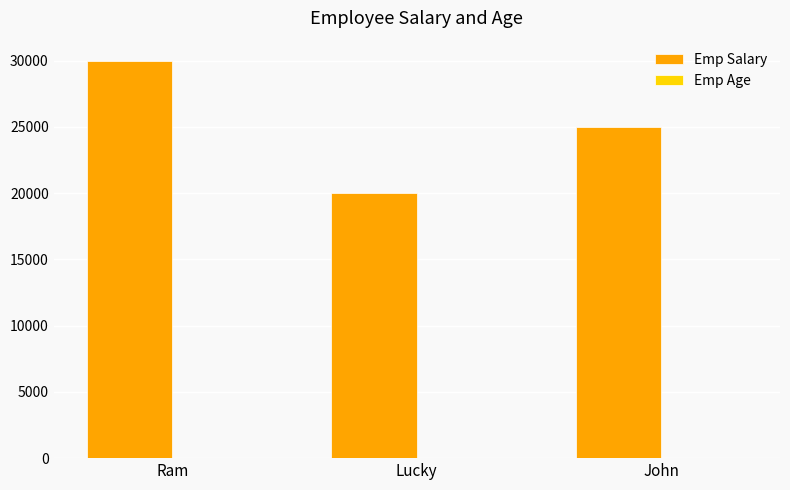

At which label does Emp Salary reach its peak?

Ram